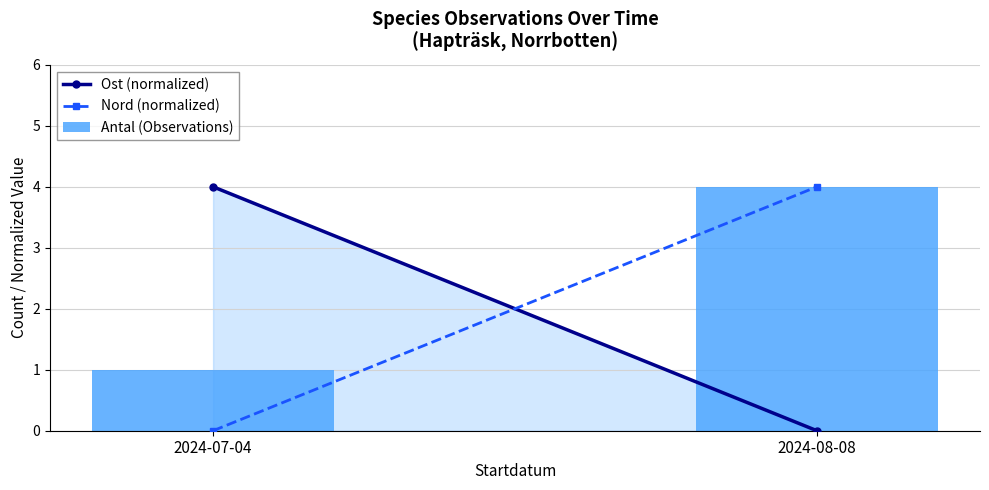

Which label corresponds to the smallest value in the chart?

2024-07-04